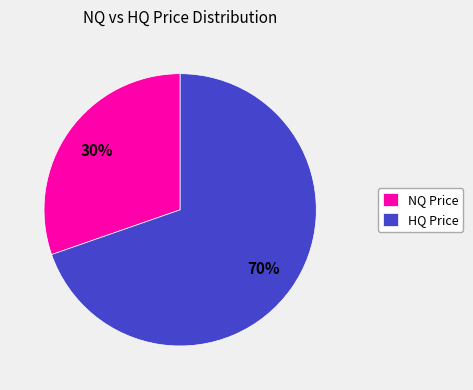

Is it true that NQ Price is 20% of the pie?

False